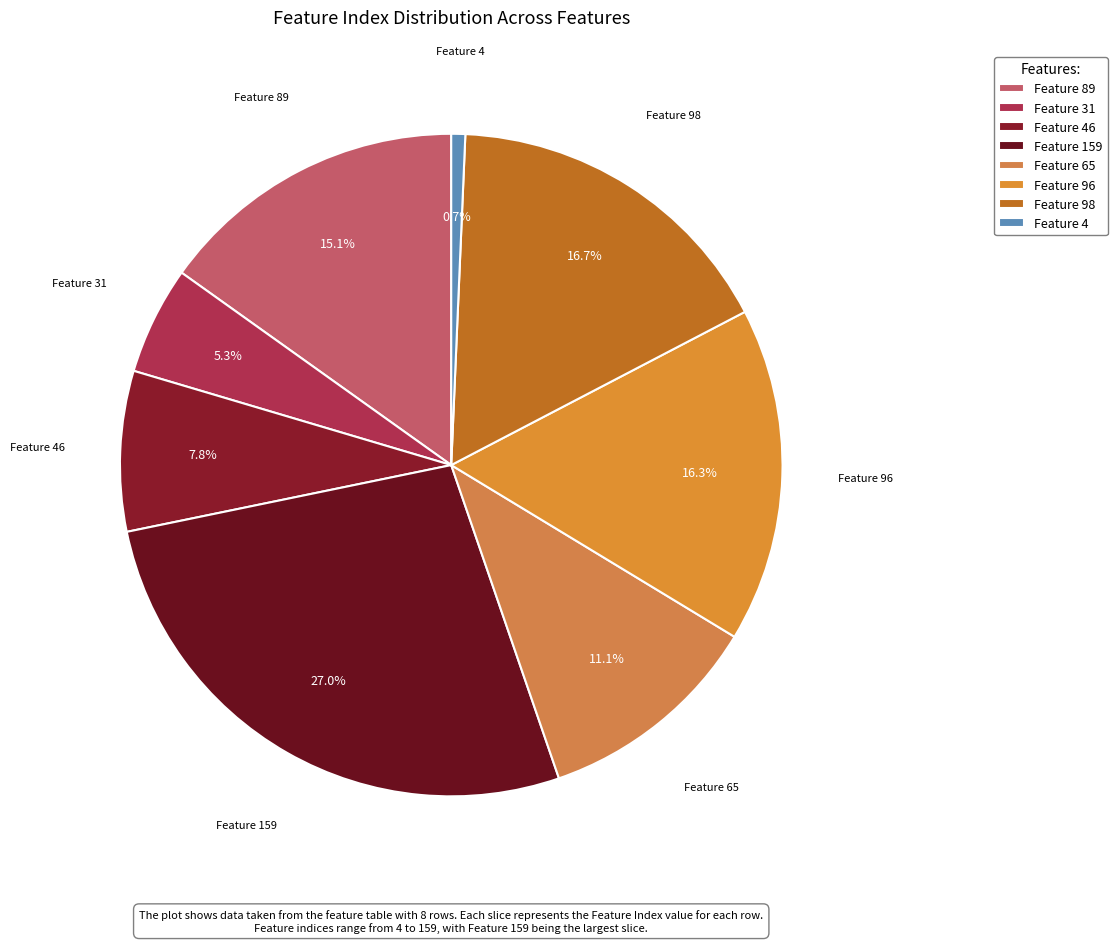

To the nearest percent, what is the average slice percentage?

12%